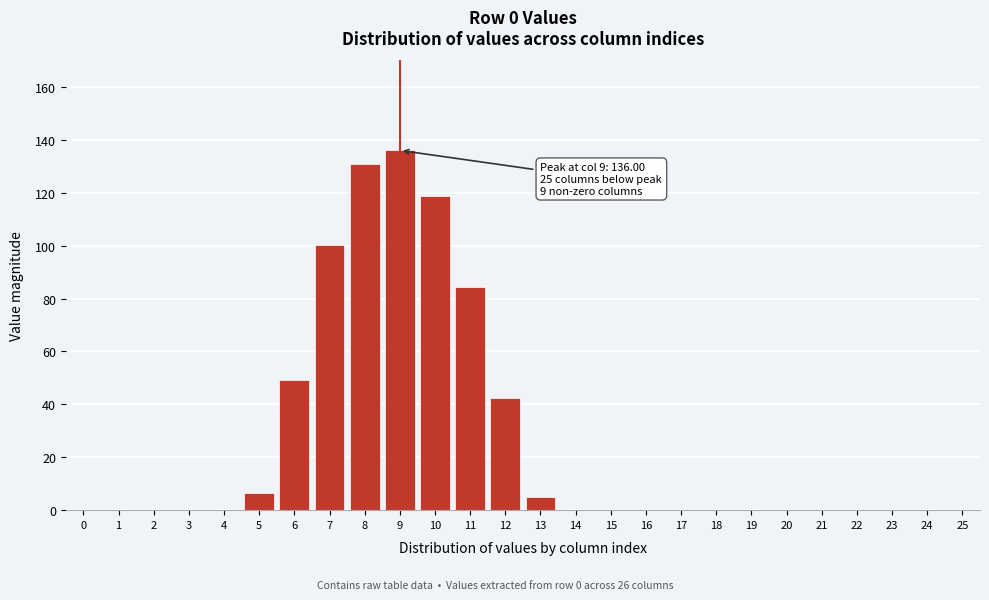

Reading left to right, list all the values displayed in this chart.

0=0.0	1=0.0	2=0.0	3=0.0	4=0.0	5=6.4	6=49.0	7=100.1	8=130.8	9=136.0	10=118.9	11=84.3	12=42.6	13=4.8	14=0.0	15=0.0	16=0.0	17=0.0	18=0.0	19=0.0	20=0.0	21=0.0	22=0.0	23=0.0	24=0.0	25=0.0